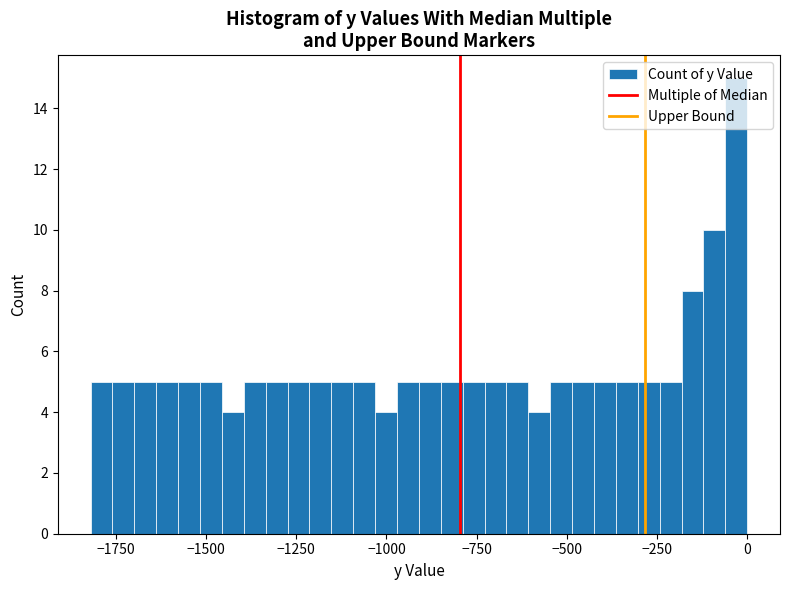

Read against the x-axis, roughly where is the centre of the tallest bar?

-50